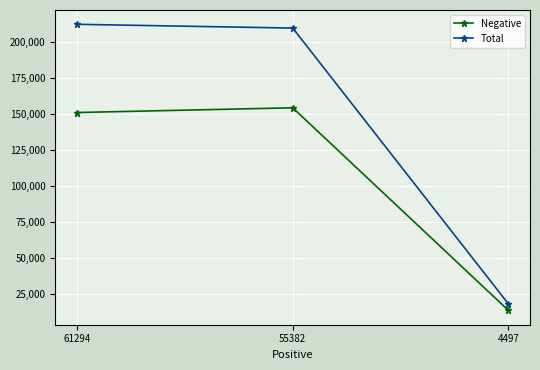

Between 61294 and 4497, which series saw the biggest shift?

Total